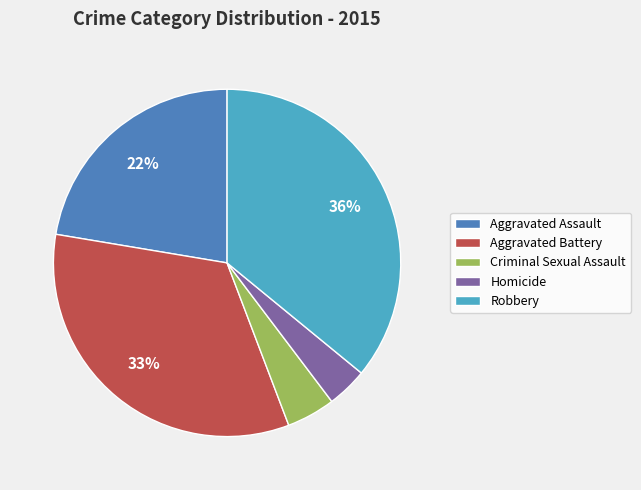

How many segments does this pie chart have?

5